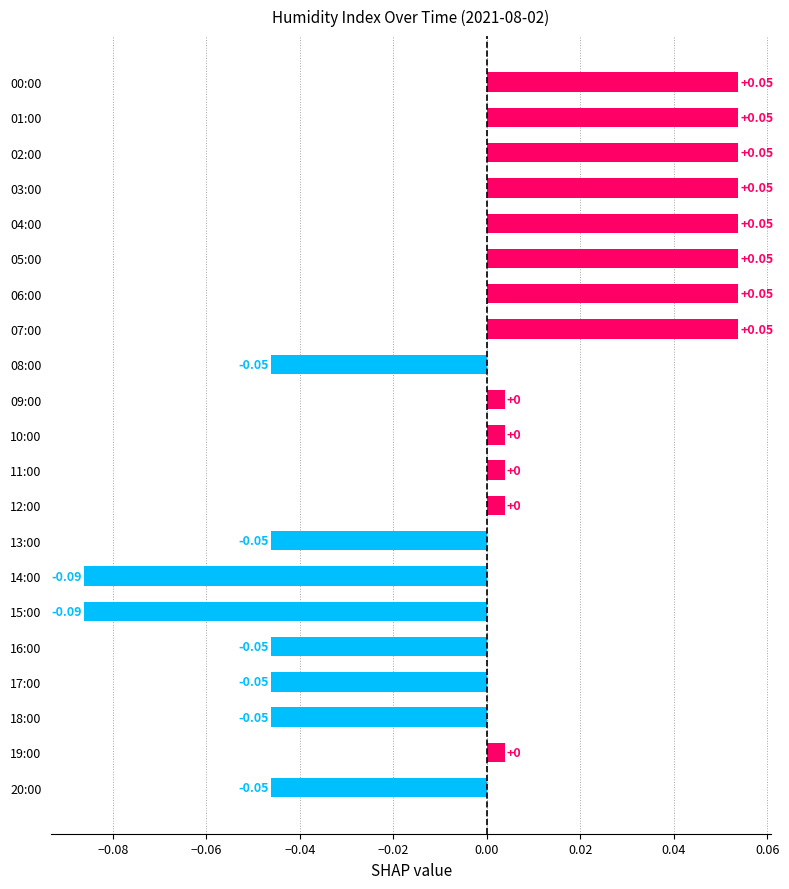

Does the chart contain stacked bars?

No